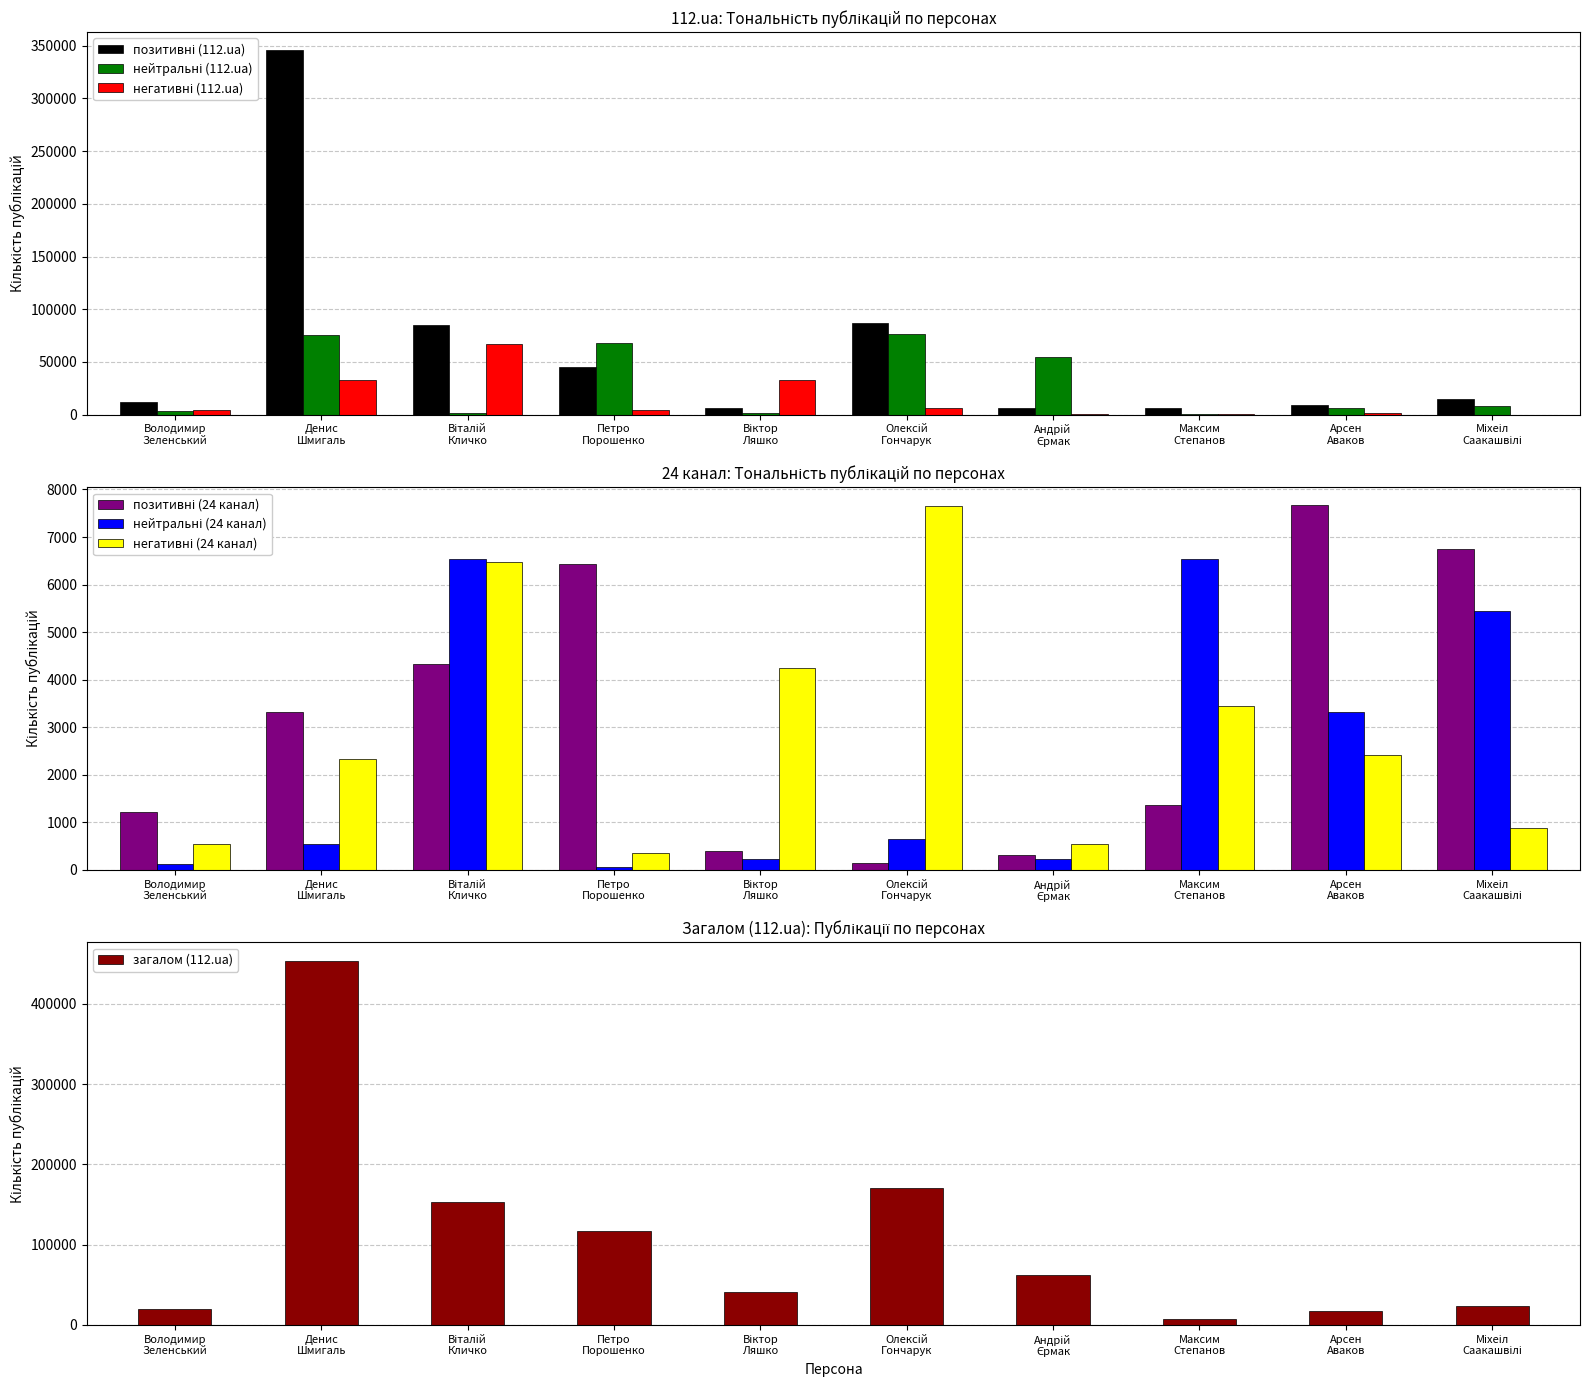

What is the difference between the maximum and minimum values in the загалом (112.ua) series?

445842